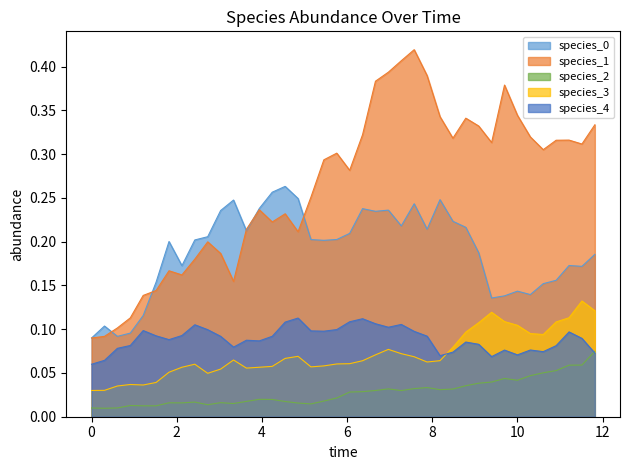

Which series has the largest total across all categories?

species_1